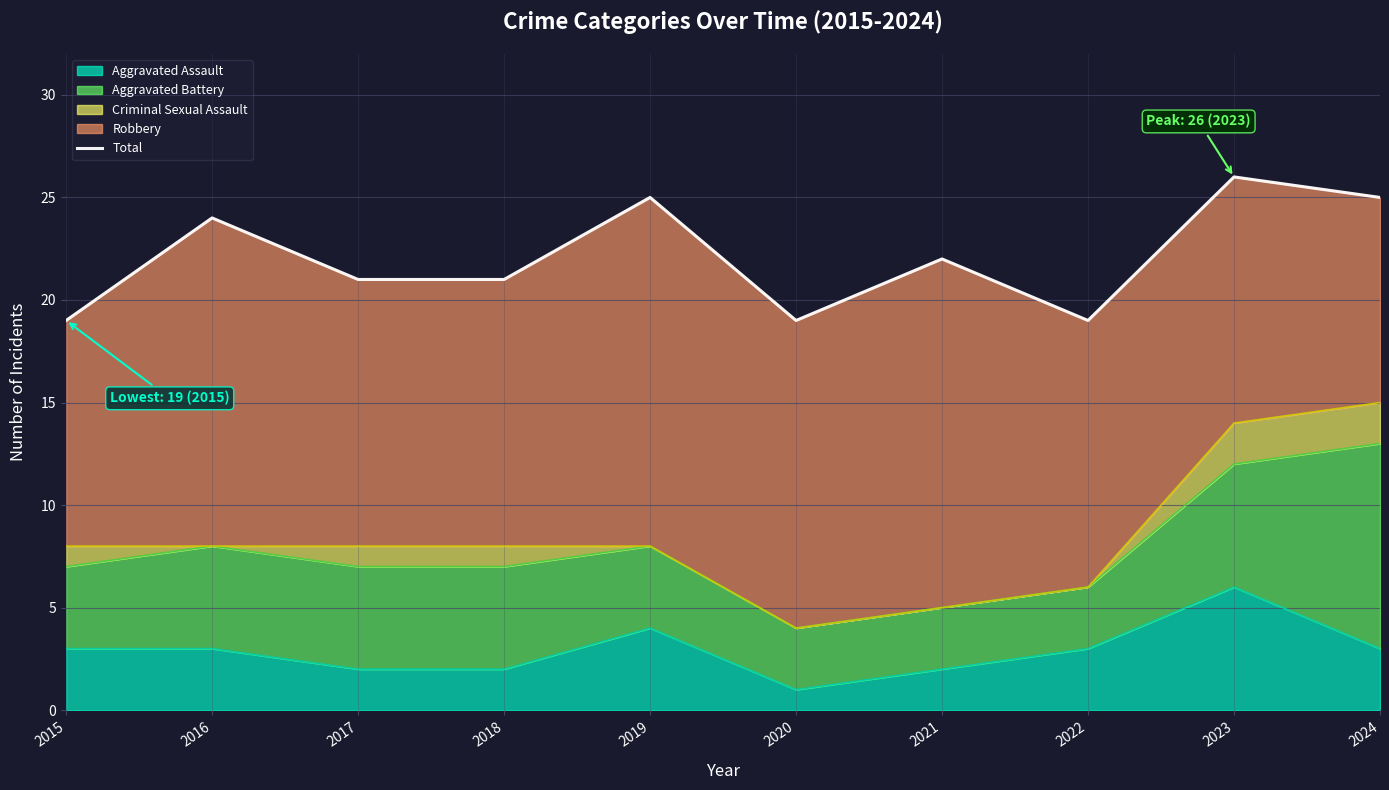

What is the approximate value at 2017?

21